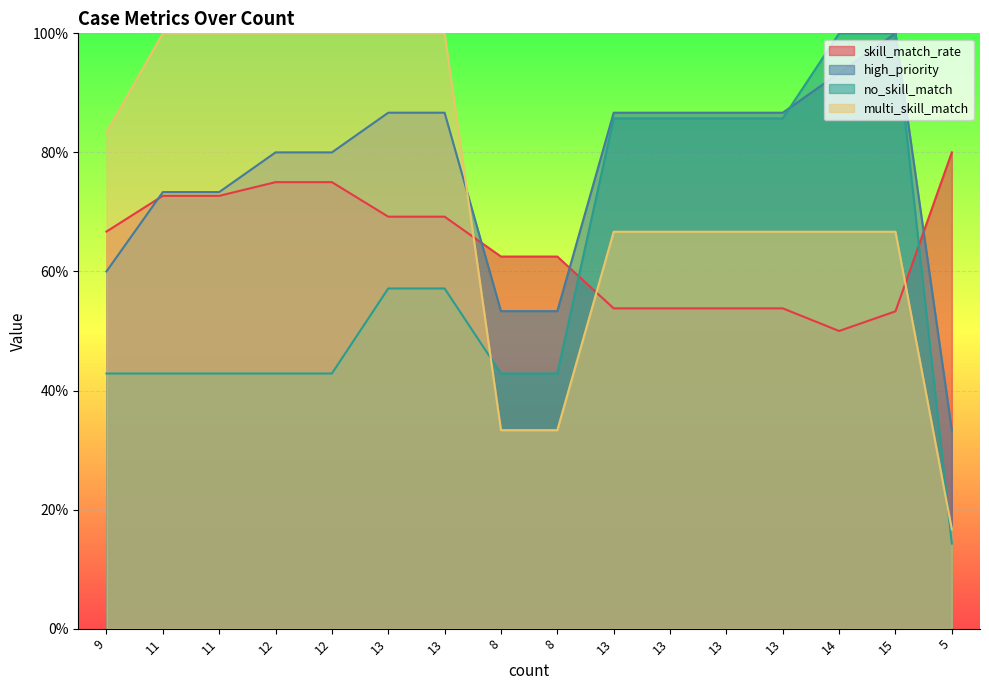

Rank the categories by skill_match_rate value from lowest to highest.

14, 15, 13, 13, 13, 13, 8, 8, 9, 13, 13, 11, 11, 12, 12, 5